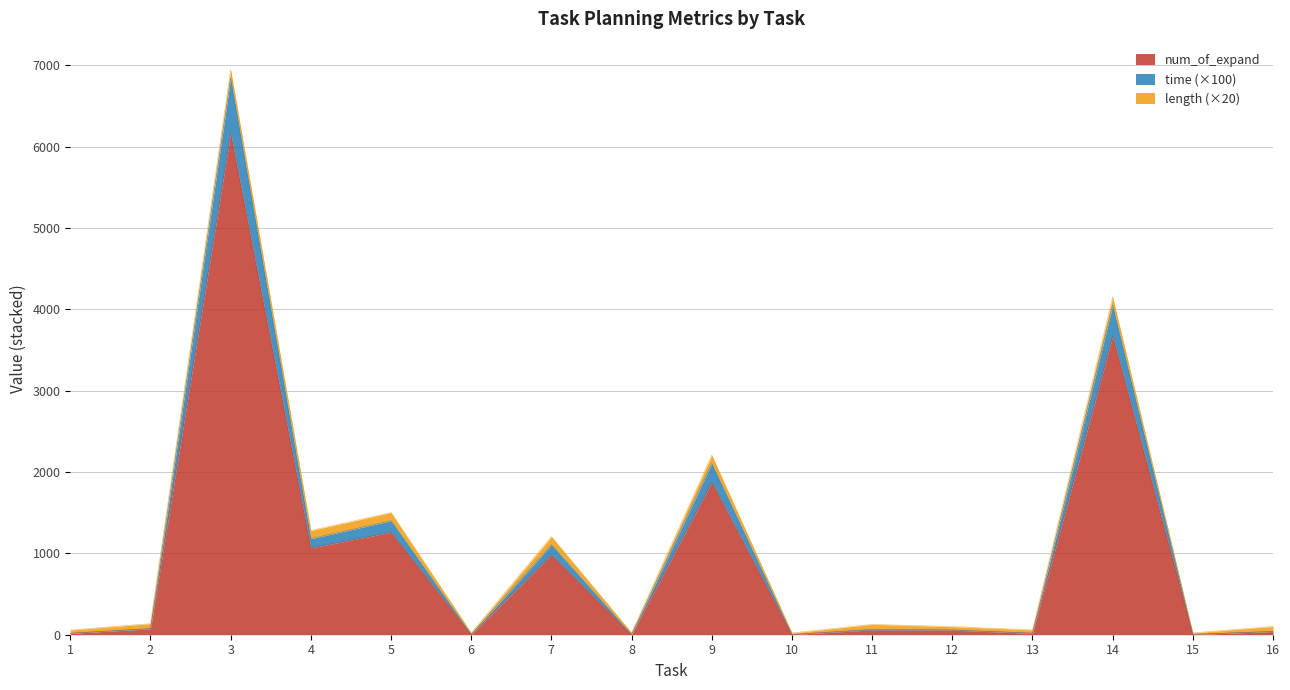

At which category does num_of_expand reach its first local peak?

3